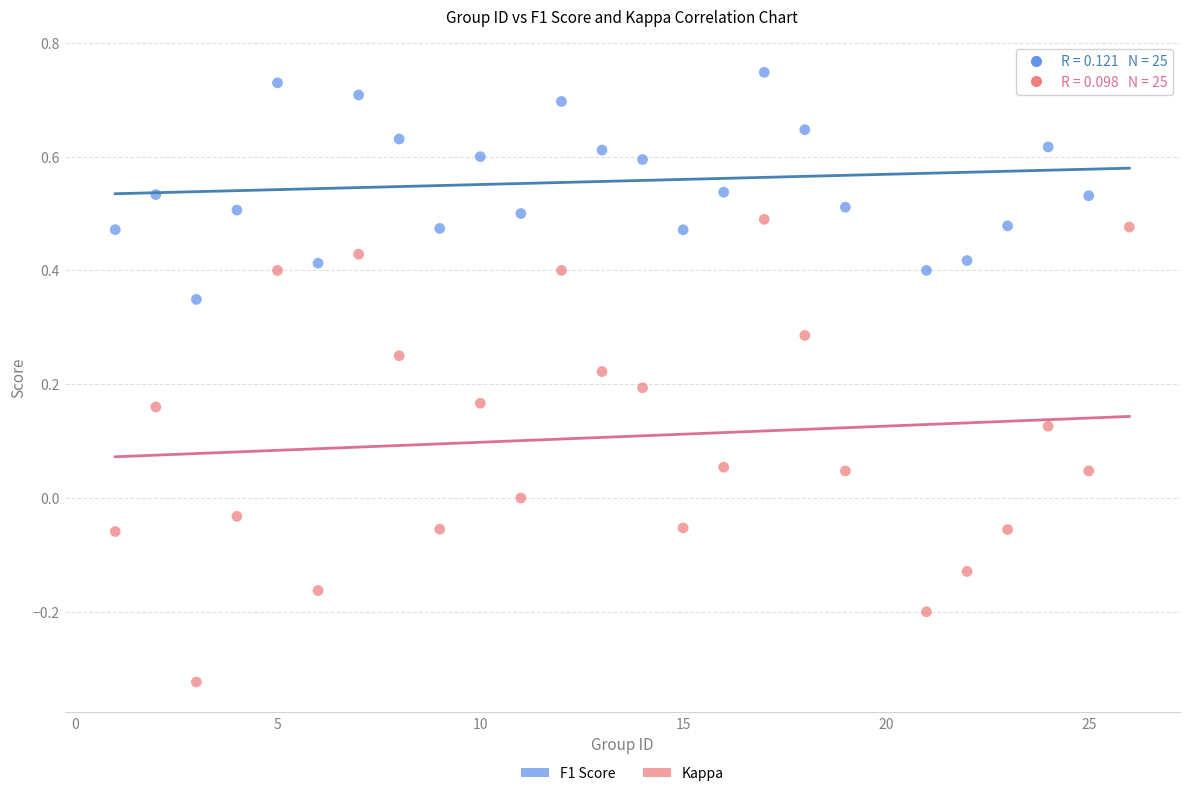

Which series has the largest Y range (max minus min)?

Kappa